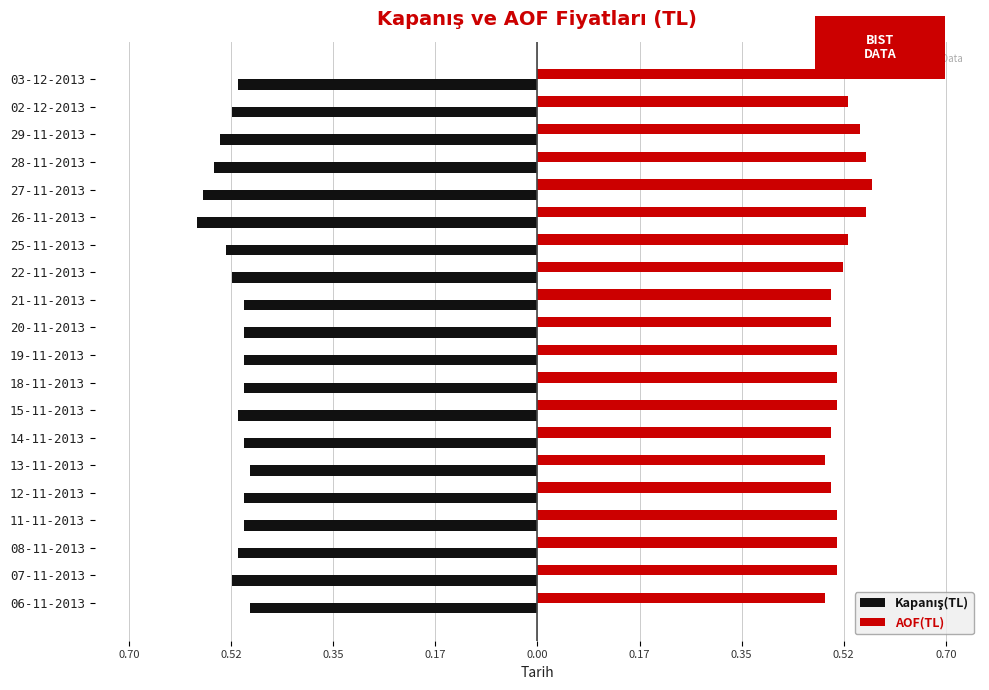

What is the value of the Kapanış(TL) bar at the 8th from the left?

-0.5